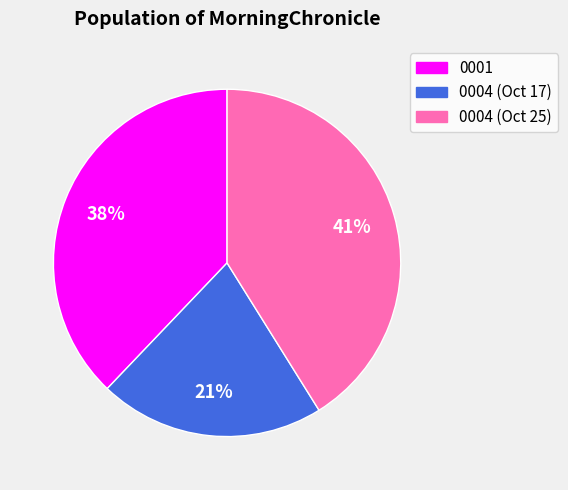

Is there any slice that represents more than half of the pie?

No